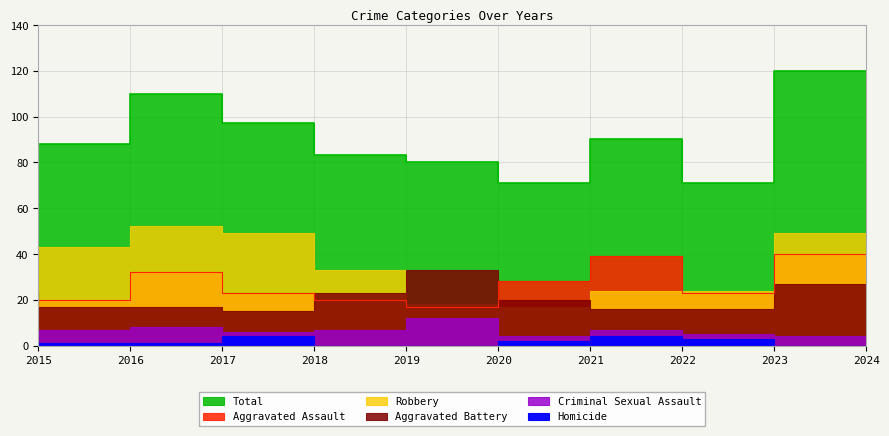

The value of Aggravated Assault at 2023 is 23. True or false?

True